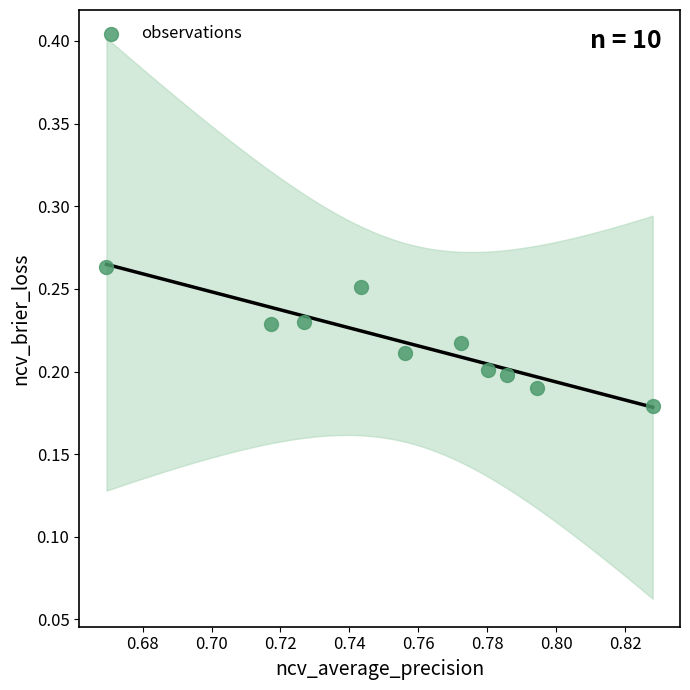

What is the average X value?

0.8